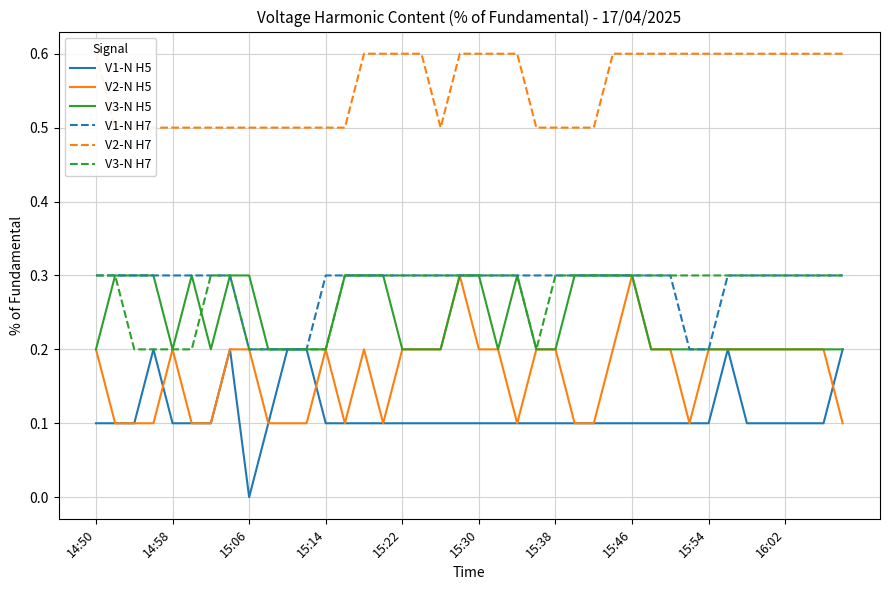

True or false: V2-N H5 and V1-N H5 cross at least once.

True